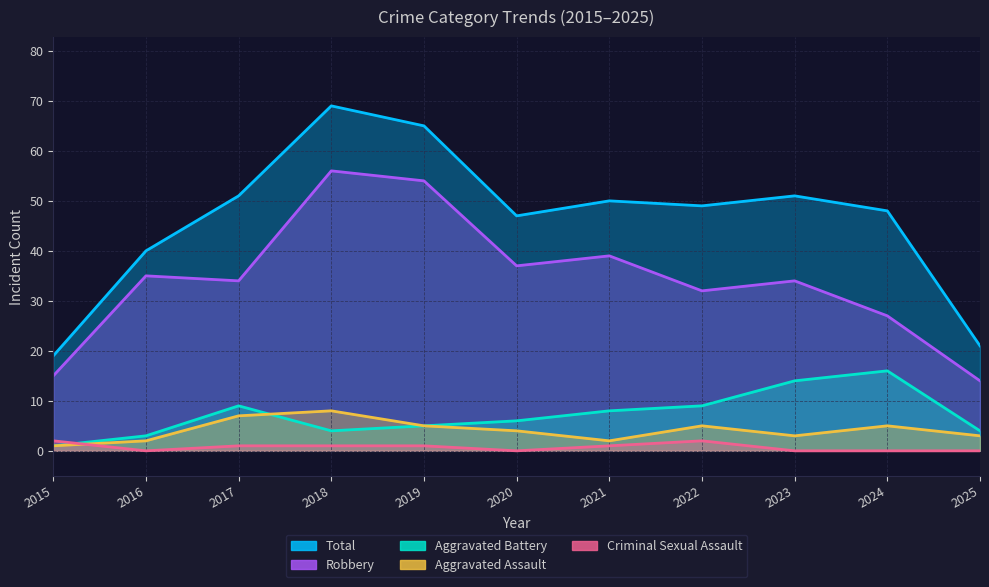

True or false: Aggravated Assault and Total intersect in this chart.

False